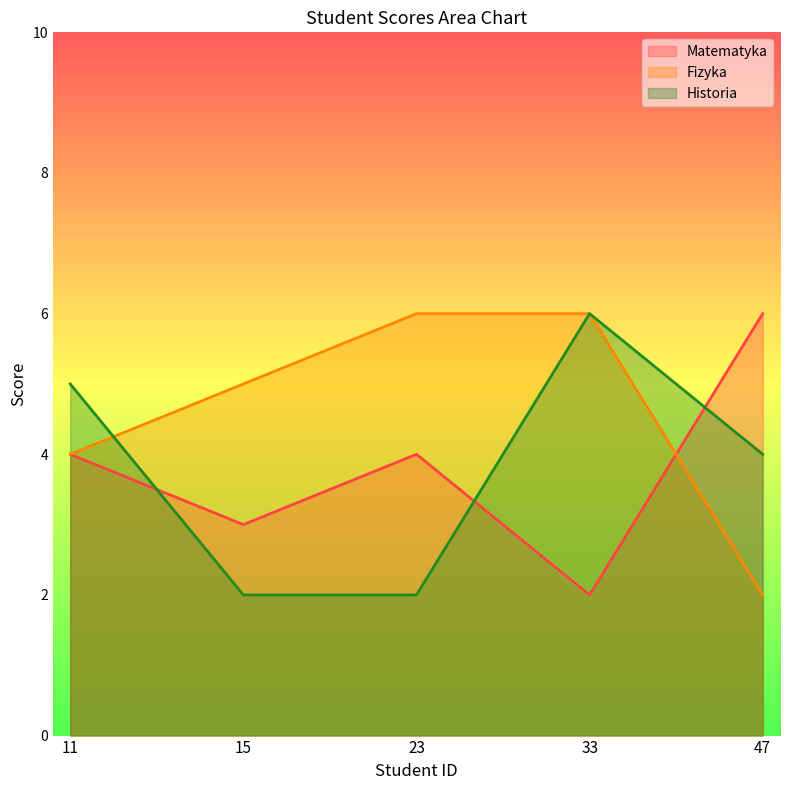

Which series changed the most between 33 and 47?

Matematyka